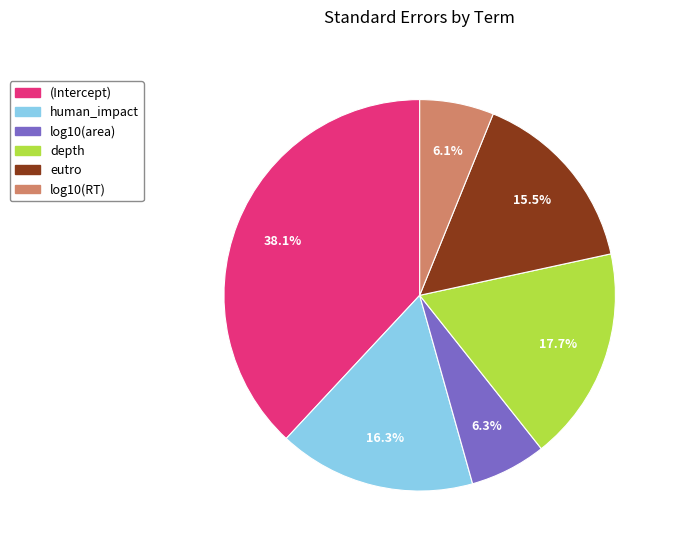

How many slices are in this pie chart?

6